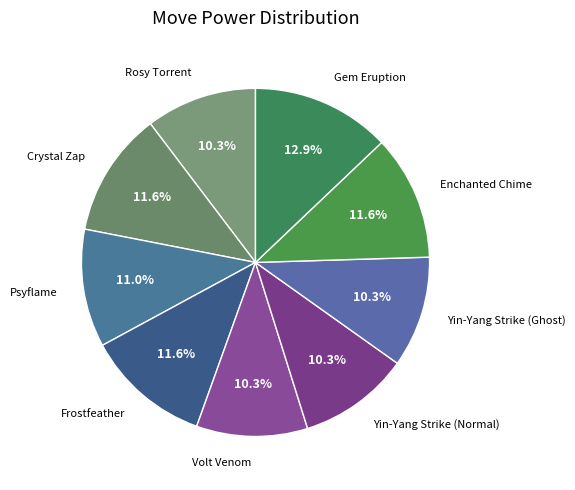

Count the number of slices in the pie.

9